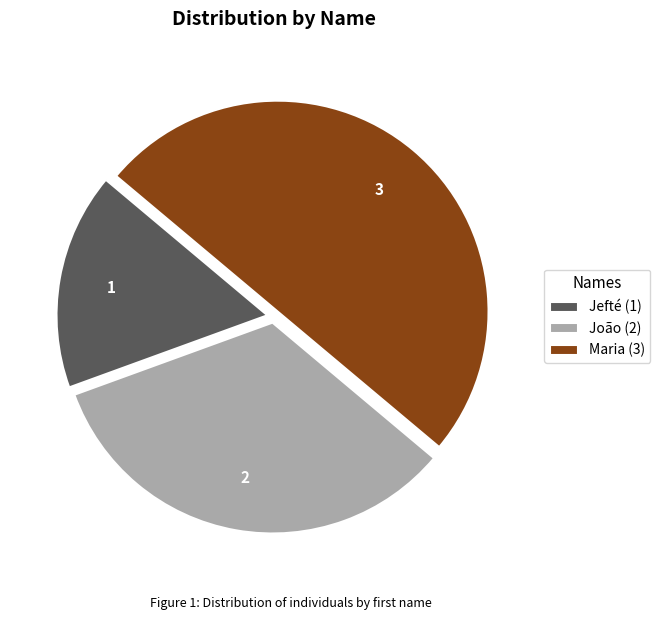

What is the ratio of the value at João (2) to the value at Maria (3)?

0.7